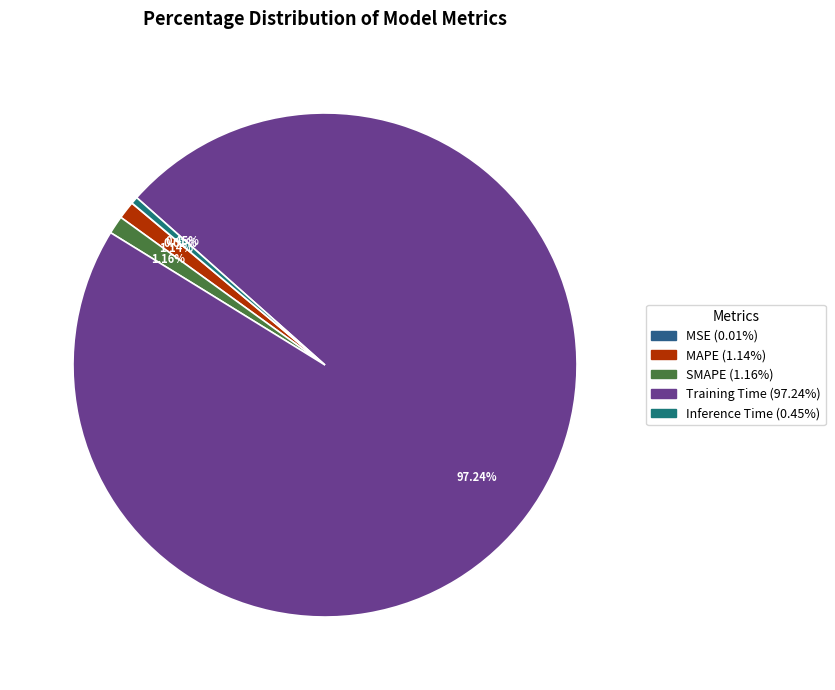

To the nearest percent, what is the difference between the largest and smallest slice percentages?

97%